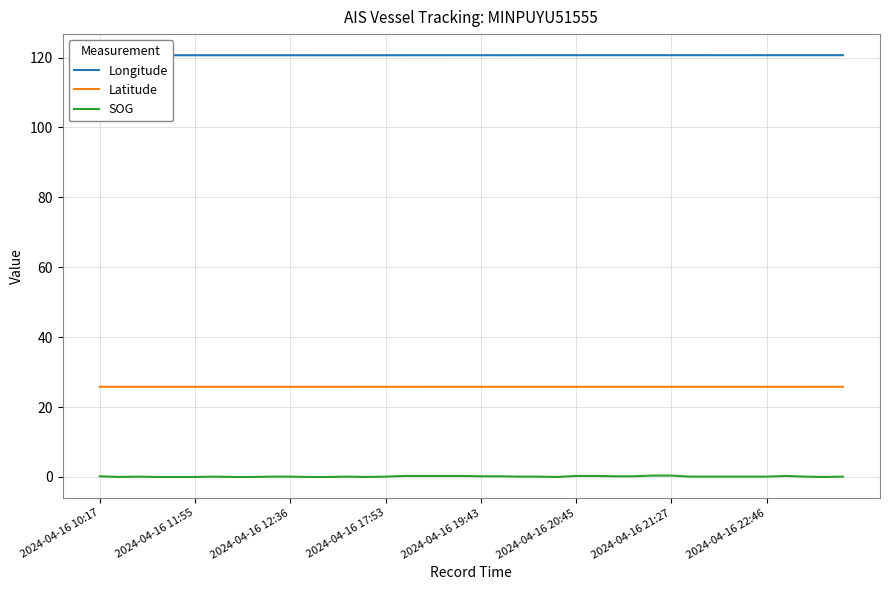

Rank the series by their maximum value, from lowest to highest.

SOG, Latitude, Longitude